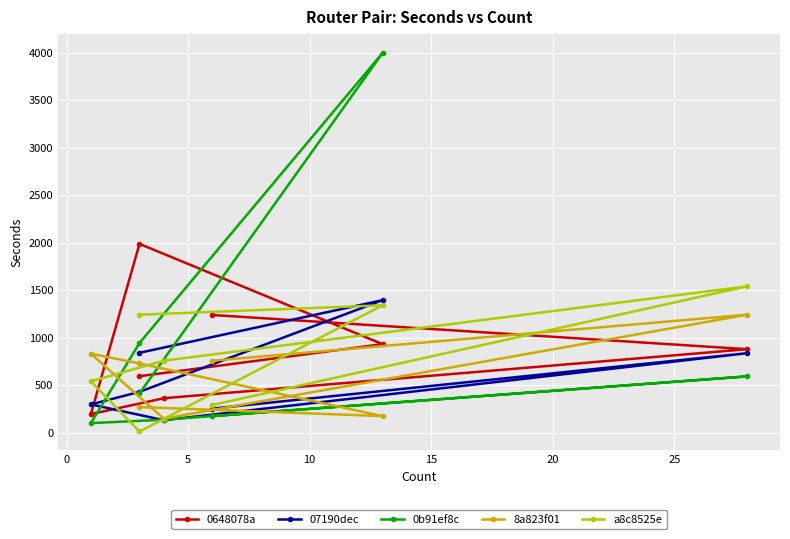

Reading left to right, what are all the values shown in this chart?

0648078a: 596	933	1988	197	364	880	1240
07190dec: 842	1396	431	299	133	838	255
0b91ef8c: 415	3997	945	102	138	594	176
8a823f01: 271	176	730	833	149	1243	759
a8c8525e: 1243	1342	14	542	759	1542	293